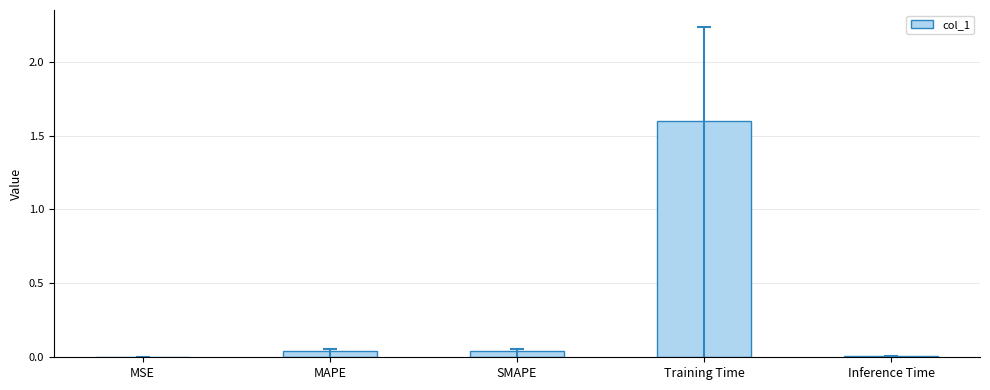

True or false: the data shows 0.0 at Inference Time.

True